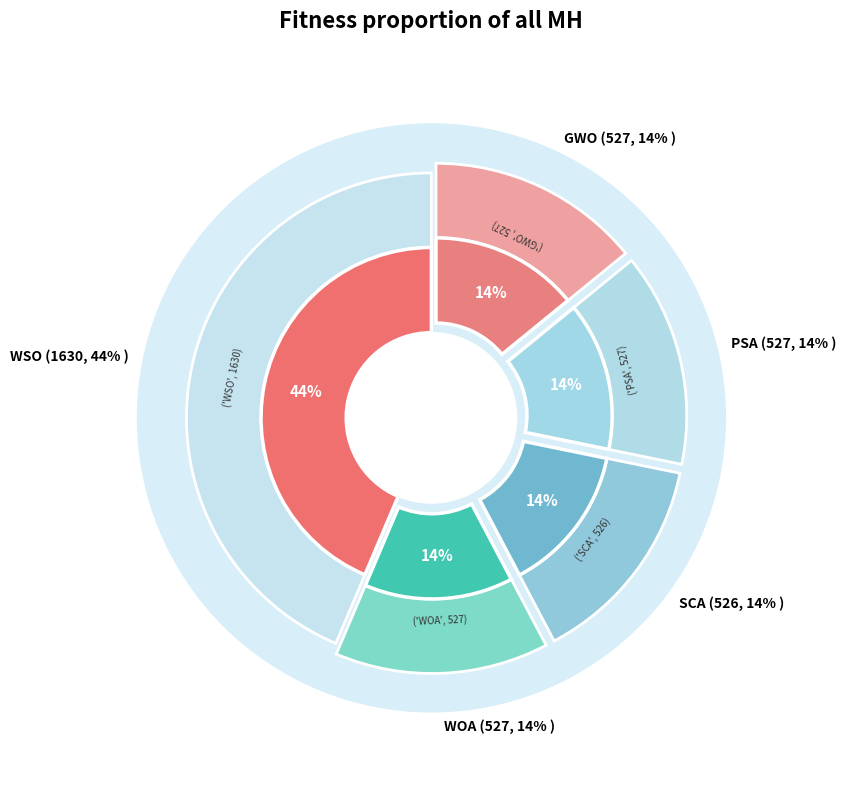

Which category has the smallest portion of the pie?

SCA